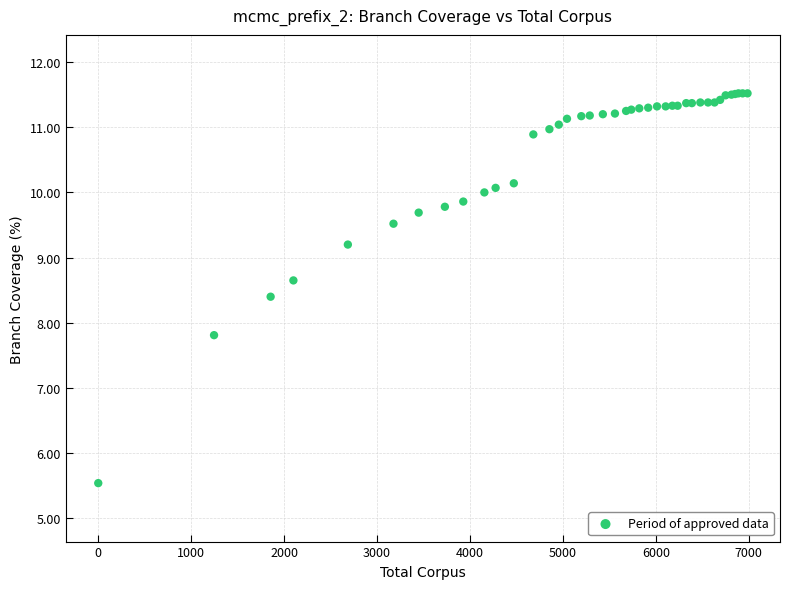

What Y value in the scatter plot is closest to 8?

7.8